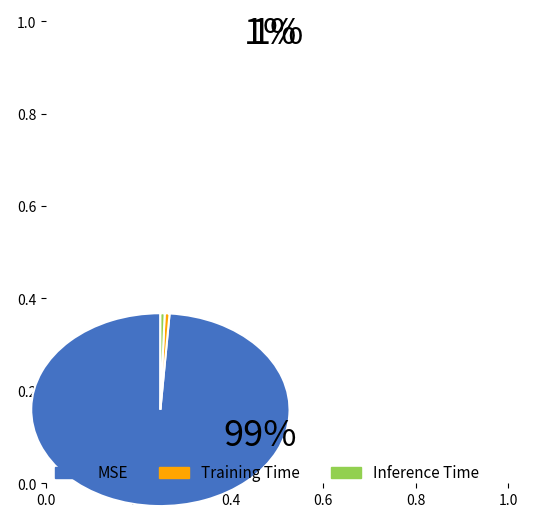

Do MSE and Inference Time together represent more than half of the pie?

Yes